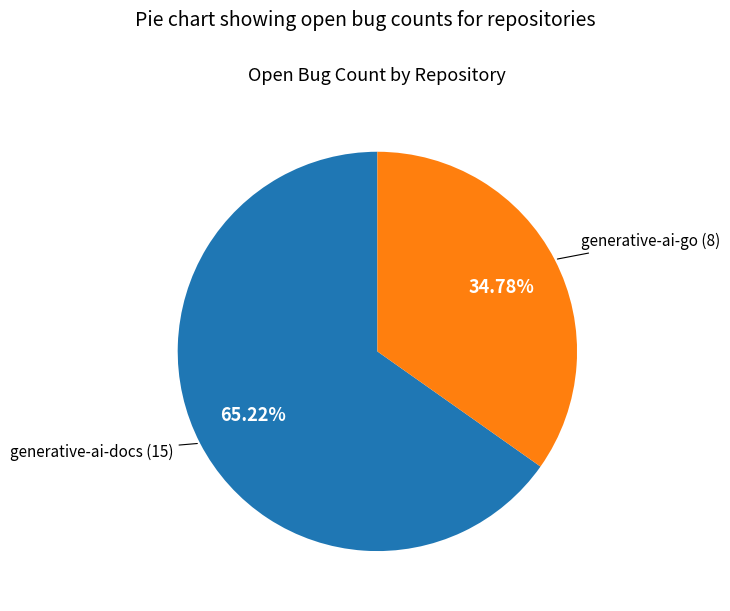

To the nearest percent, what is the difference between the generative-ai-go and generative-ai-docs slice percentages?

30%